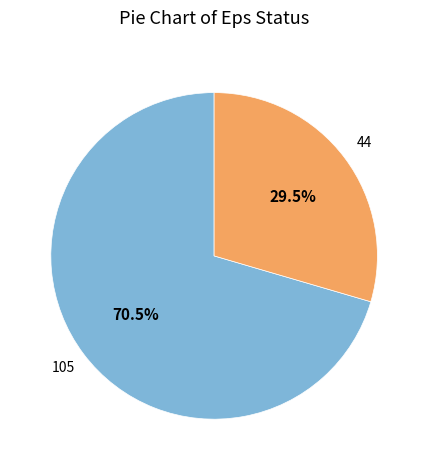

Is there any slice that represents more than half of the pie?

Yes